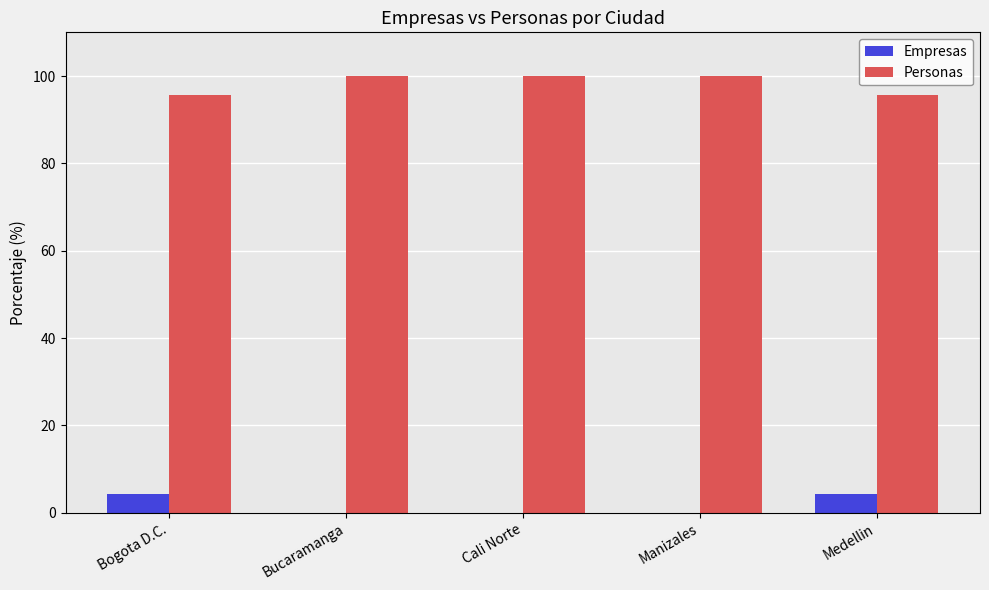

What value does the Empresas series have at Medellin?

4.3